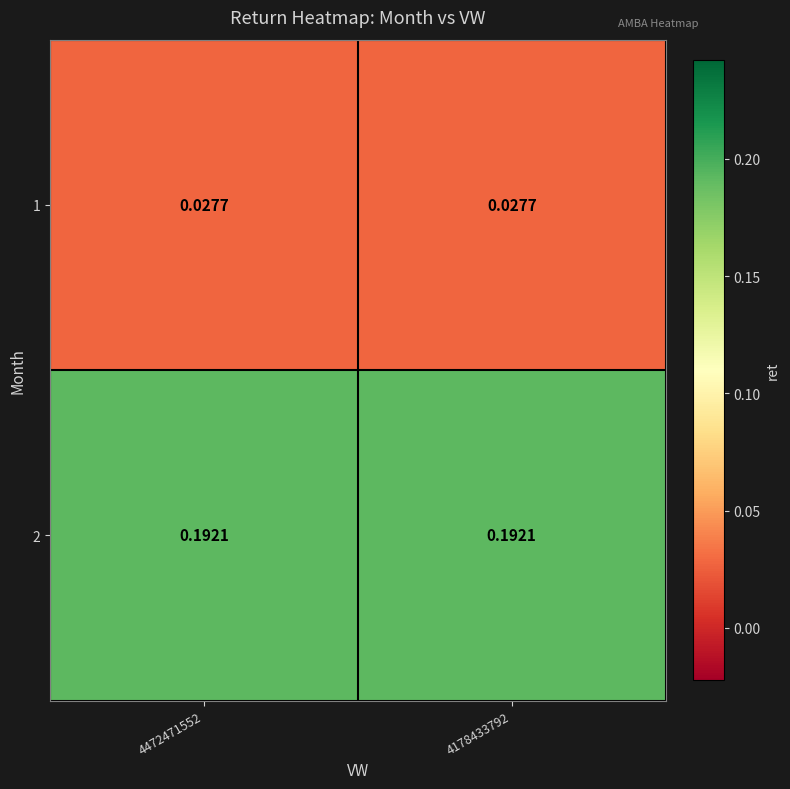

At 4178433792, list the series in order from smallest to largest.

1, 2